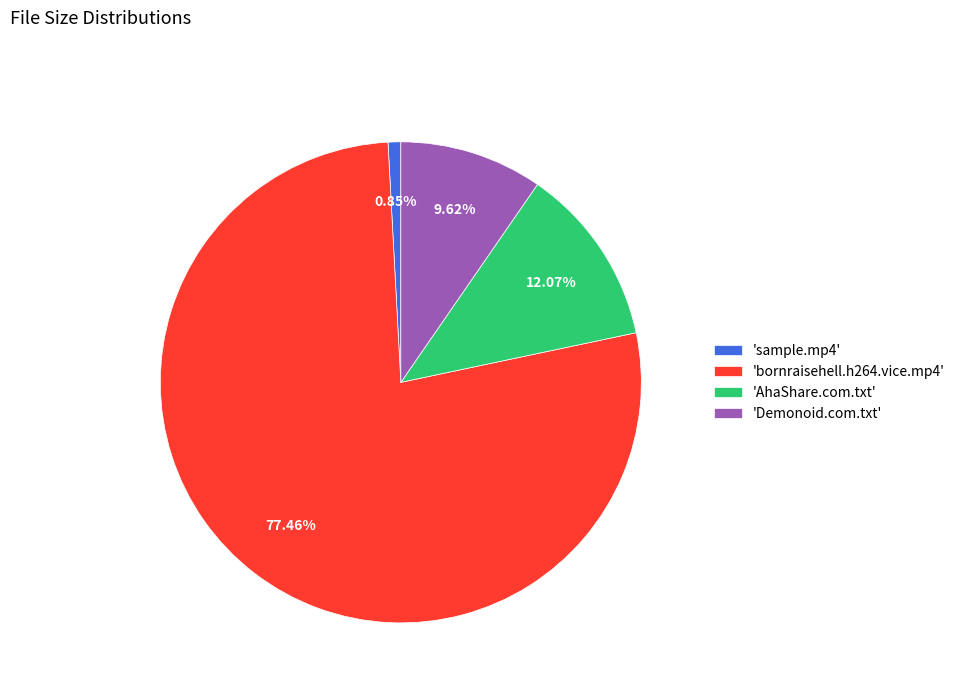

Combined, do 'sample.mp4' and 'Demonoid.com.txt' account for over 50%?

No